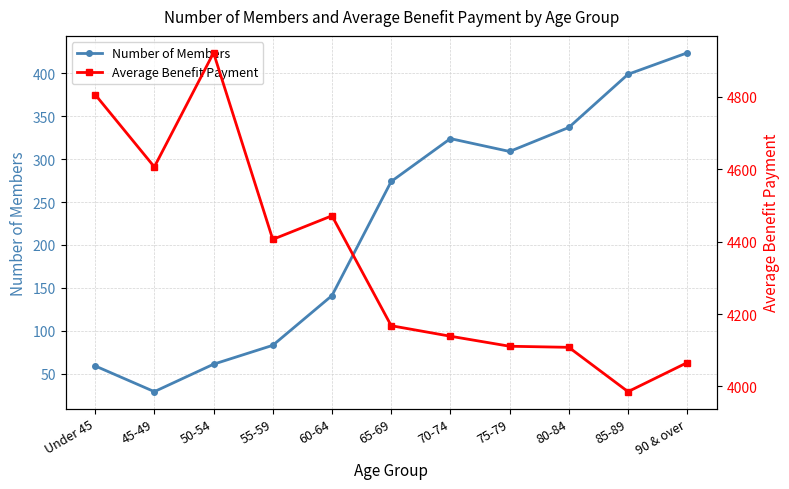

Reading right to left, transcribe all the data shown in this chart.

Number of Members: 90 & over=424.0	85-89=399.0	80-84=337.0	75-79=309.0	70-74=324.0	65-69=274.0	60-64=141.0	55-59=83.0	50-54=61.0	45-49=29.0	Under 45=59.0
Average Benefit Payment: 90 & over=4065.9	85-89=3985.7	80-84=4108.2	75-79=4111.1	70-74=4138.8	65-69=4167.9	60-64=4471.7	55-59=4406.5	50-54=4922.0	45-49=4606.8	Under 45=4806.8